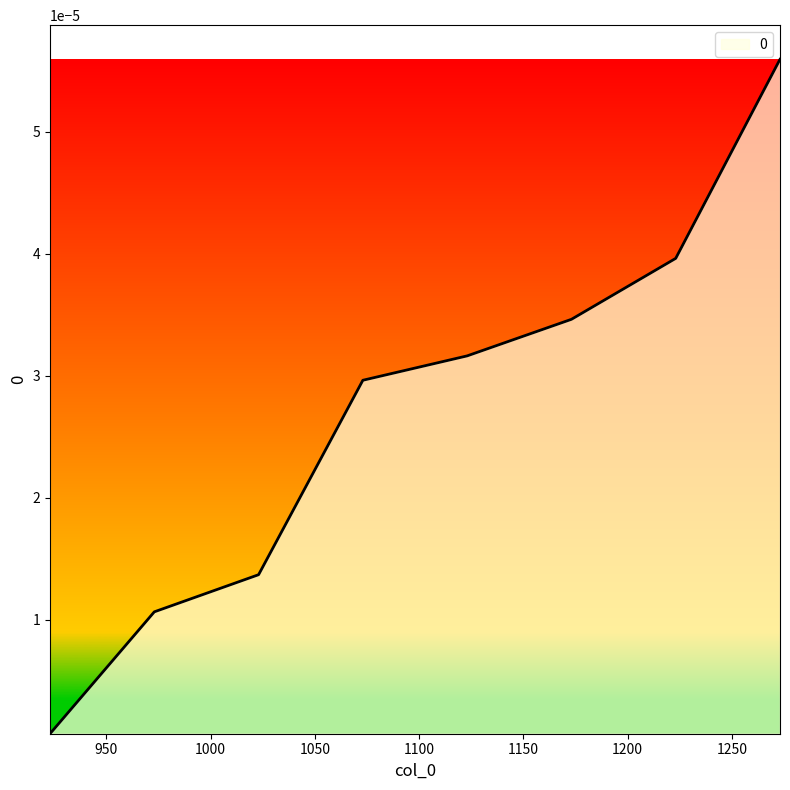

True or false: there are more than 2 points higher than both neighbors.

False